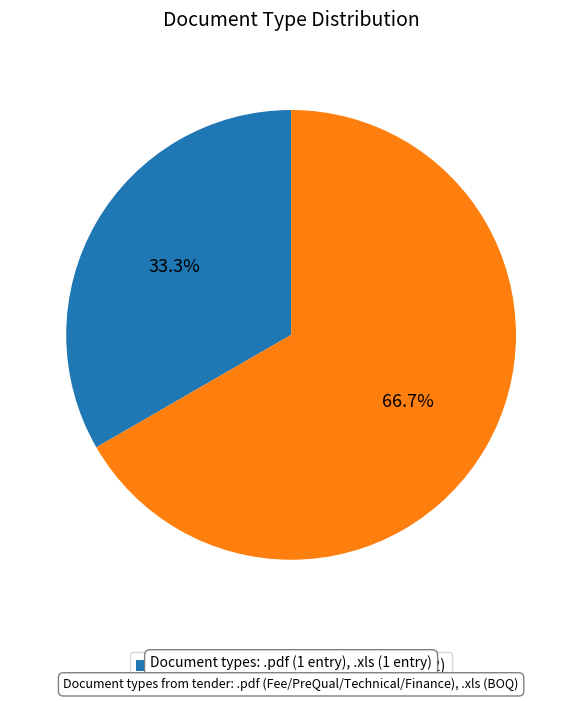

Which category has the biggest portion of the pie?

.xls